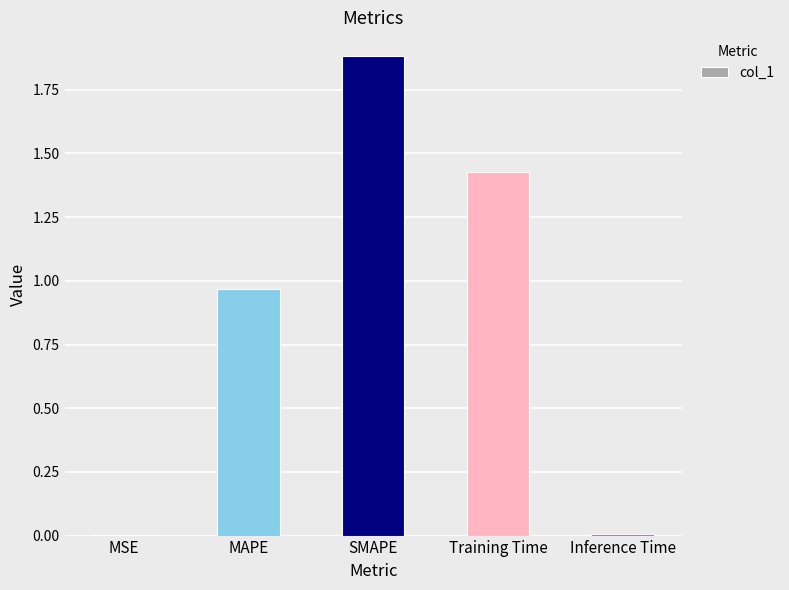

What is the ratio of the value at MAPE to the value at SMAPE?

0.5